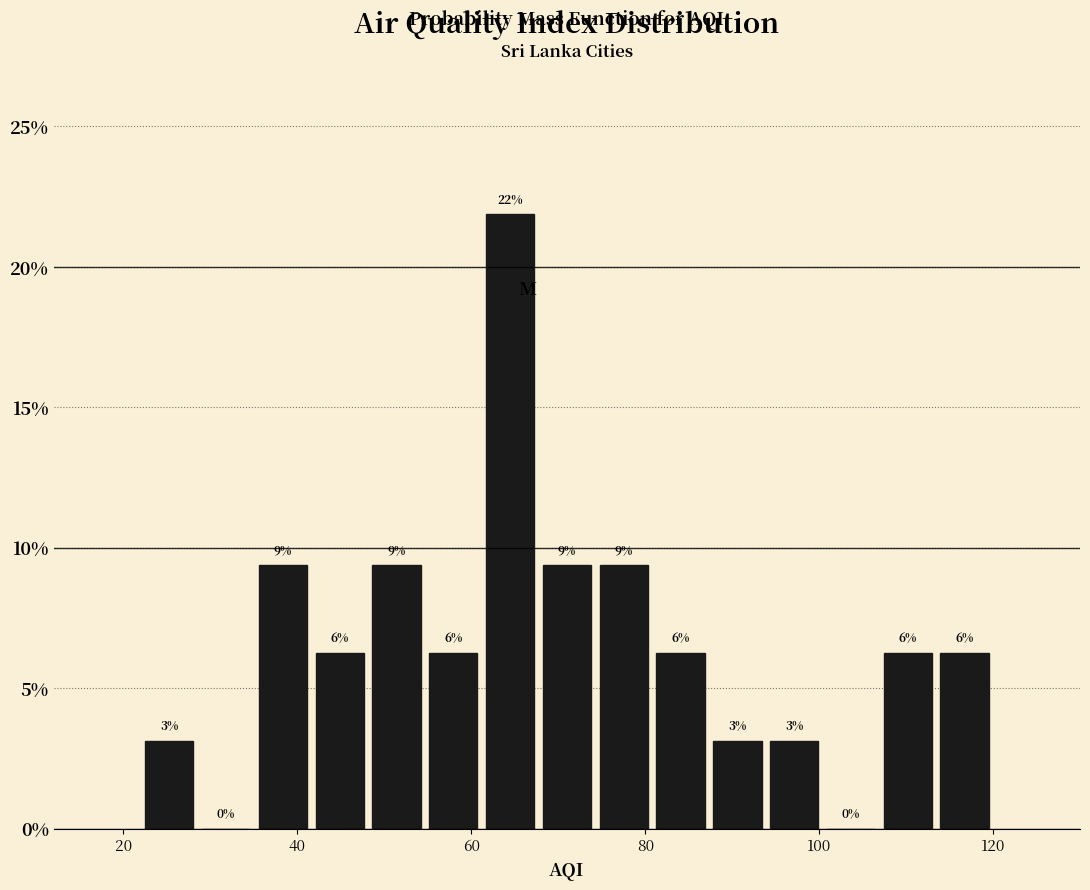

Around what value on the x-axis is the tallest bar? Give the approximate position of its centre, as read against the axis.

64